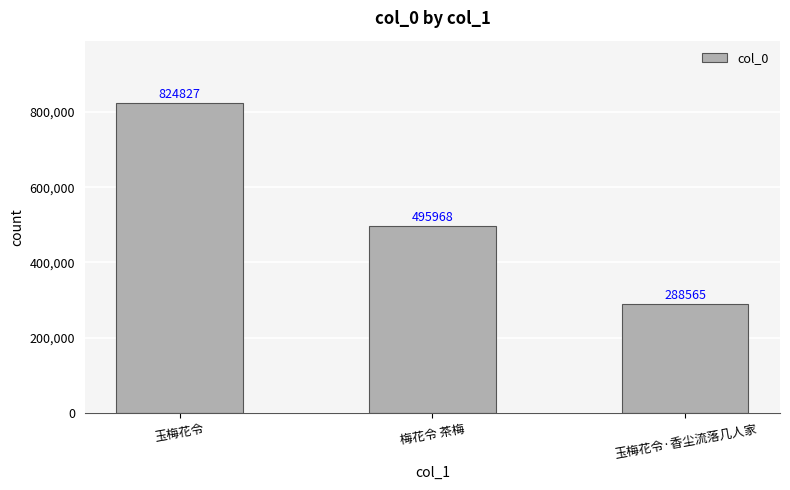

Count the number of data series in this chart.

1